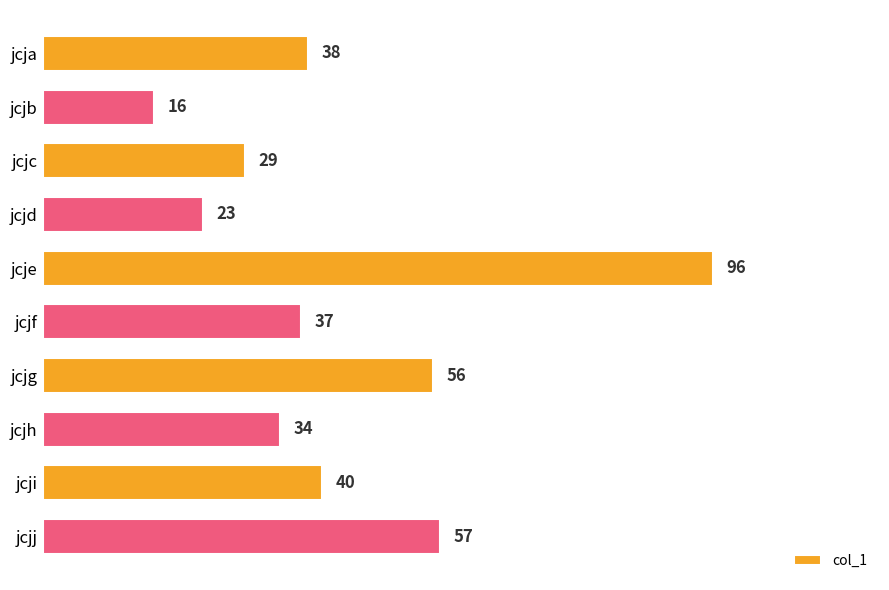

What is the difference between the second highest and minimum values?

41